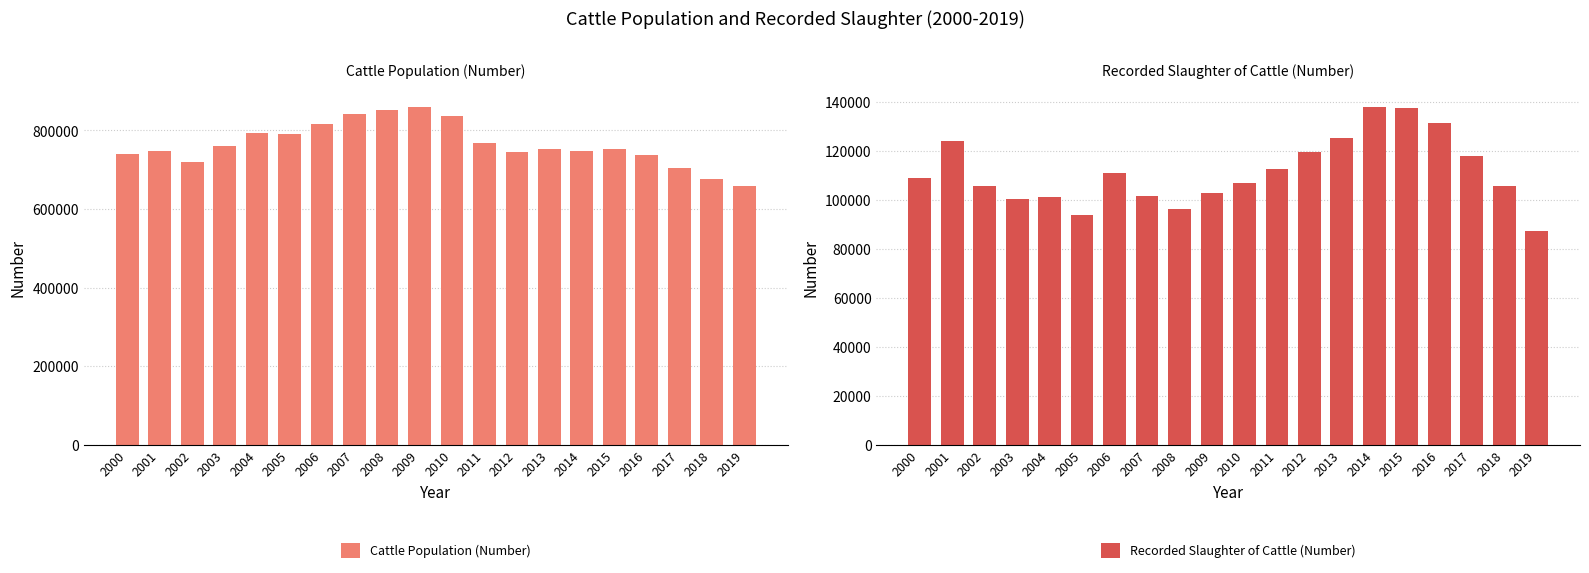

Reading left to right, transcribe all the data shown in this chart.

Cattle Population (Number): 2000=738783	2001=748183	2002=720246	2003=759152	2004=793005	2005=790065	2006=816430	2007=842186	2008=851227	2009=860491	2010=836859	2011=768710	2012=744377	2013=751497	2014=746783	2015=752032	2016=737827	2017=703832	2018=676686	2019=657407
Recorded Slaughter of Cattle (Number): 2000=108891	2001=124205	2002=105672	2003=100335	2004=101331	2005=93906	2006=111154	2007=101404	2008=96381	2009=102623	2010=106689	2011=112800	2012=119536	2013=125436	2014=138066	2015=137531	2016=131267	2017=117977	2018=105706	2019=87179